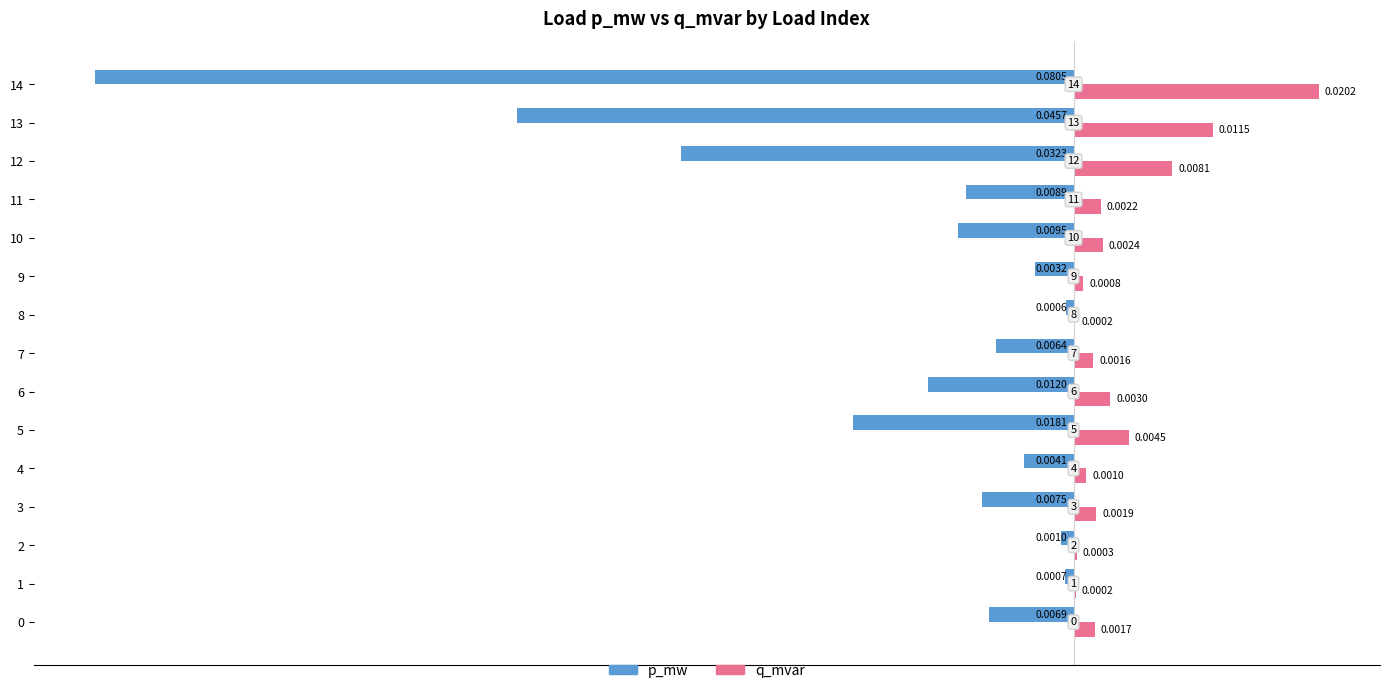

Which series has the largest total across all categories?

q_mvar